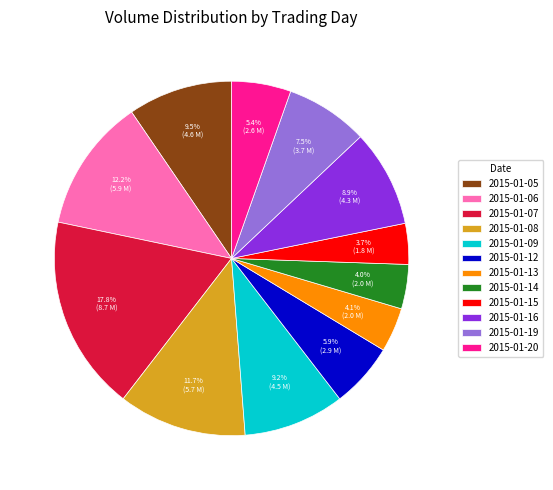

To the nearest percent, what is the average slice percentage?

8%